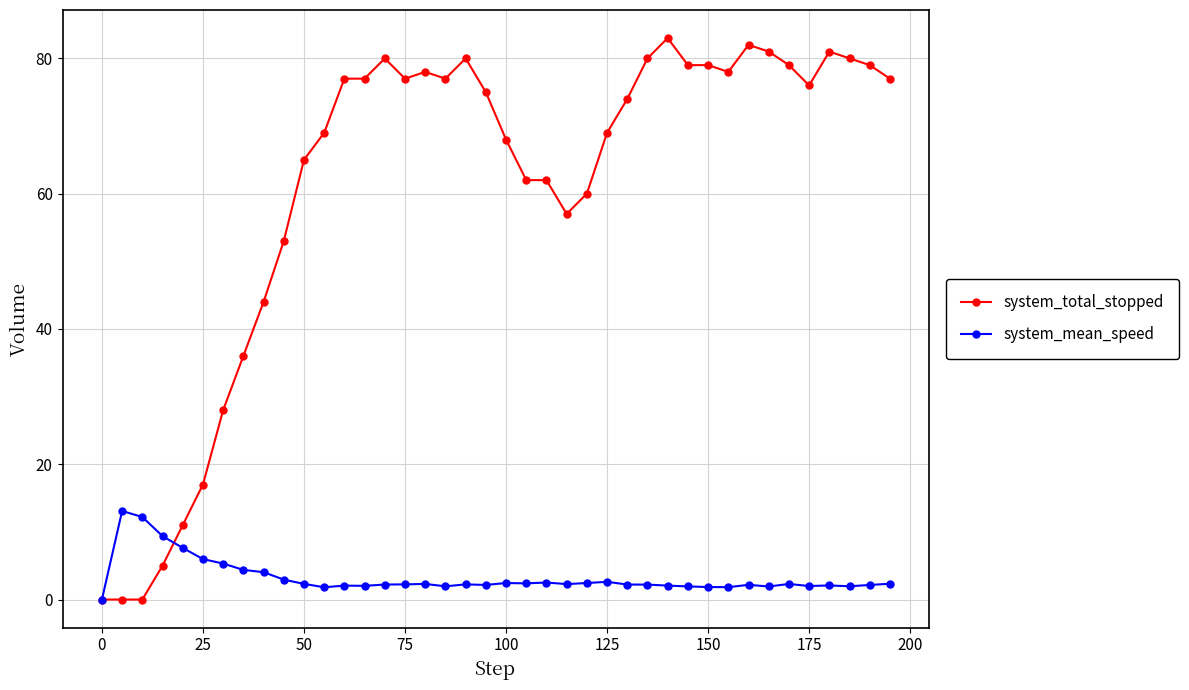

What is the value of the system_mean_speed point at the 15th from the left?

2.2